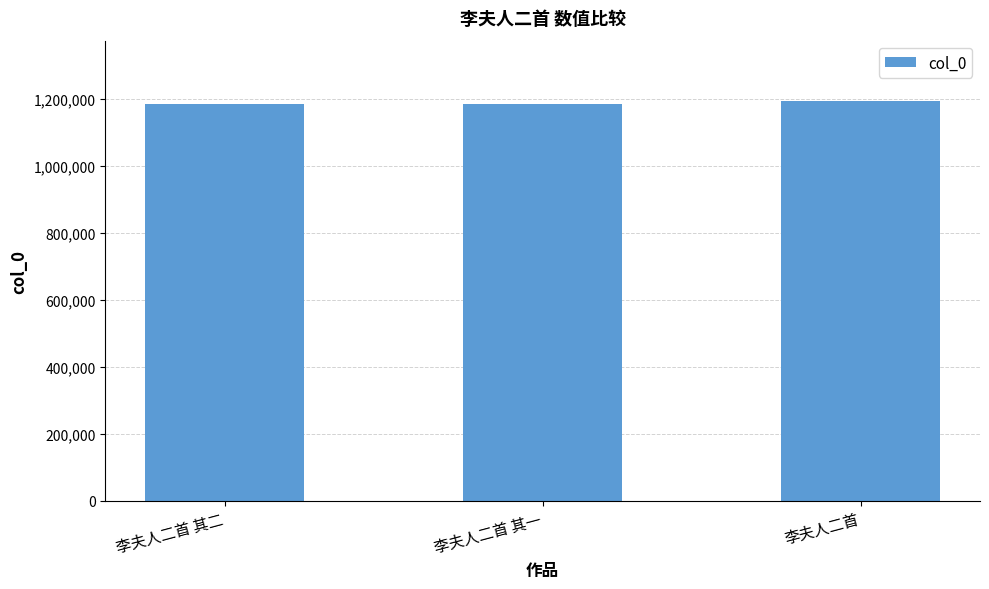

Does the chart contain any negative values?

No